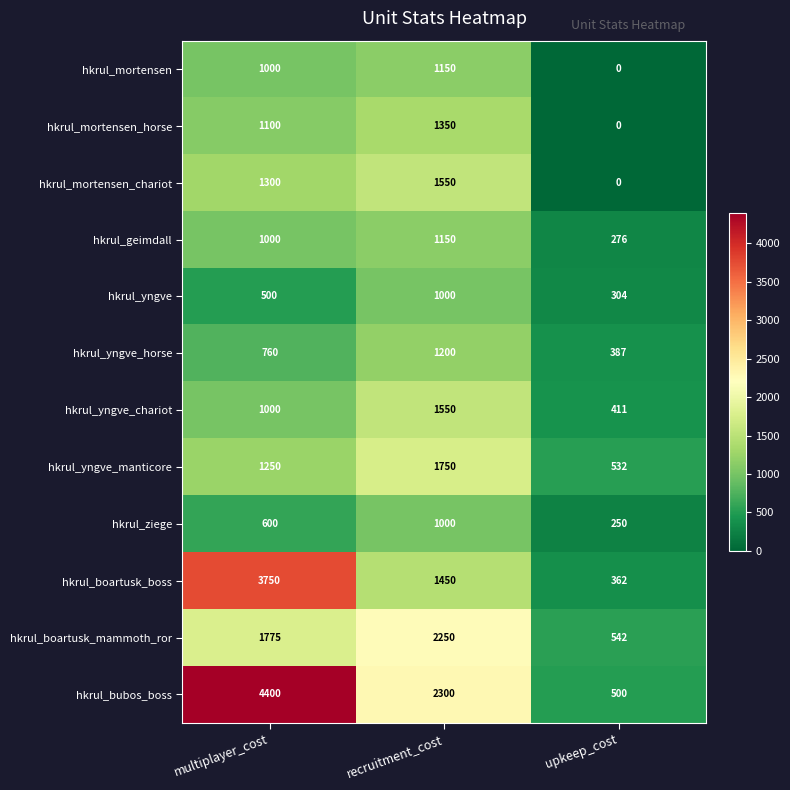

What is the sum of all hkrul_bubos_boss values?

7200